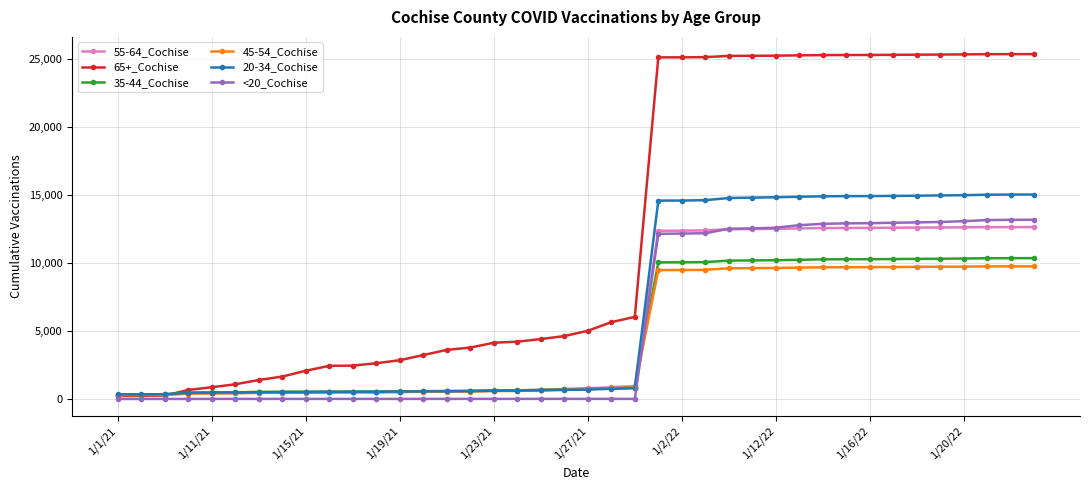

What is the lowest value of the 55-64_Cochise series?

289